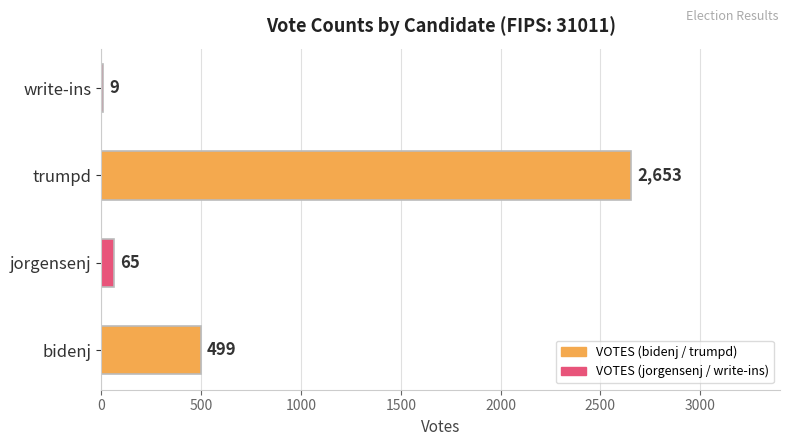

What is the change in value from jorgensenj to write-ins?

-56